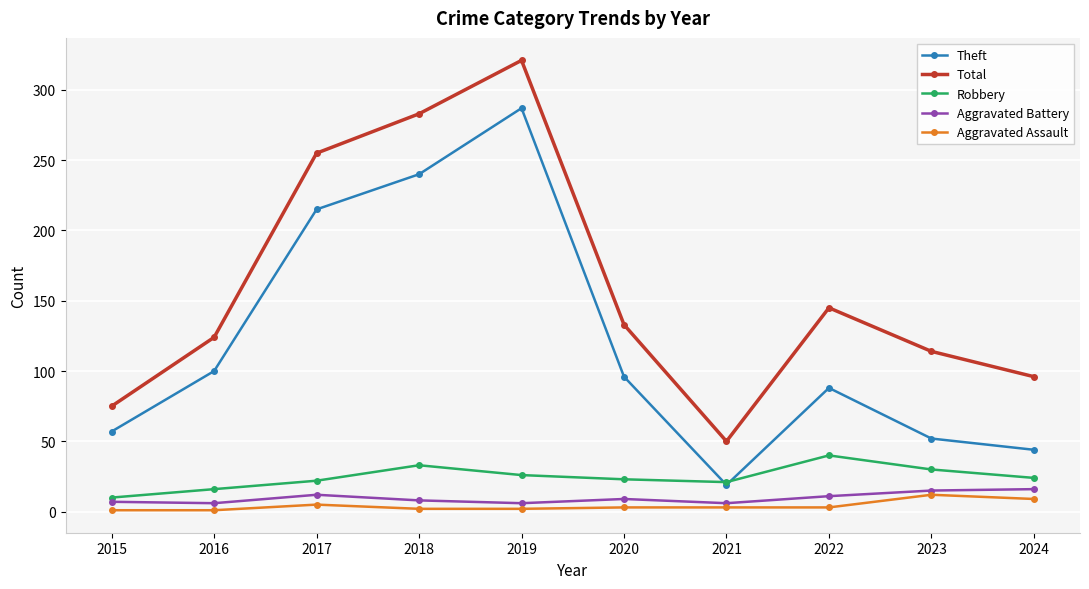

Does the chart display data point markers on the line(s)?

Yes